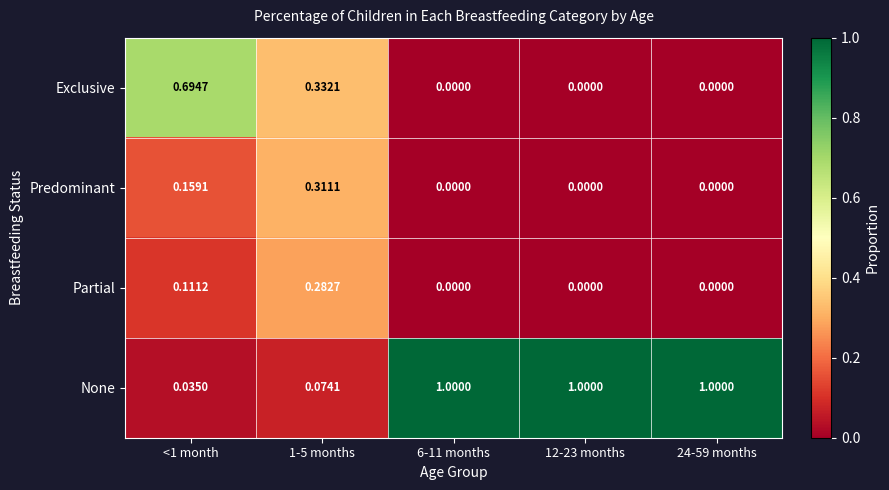

How many distinct data groups are displayed?

4